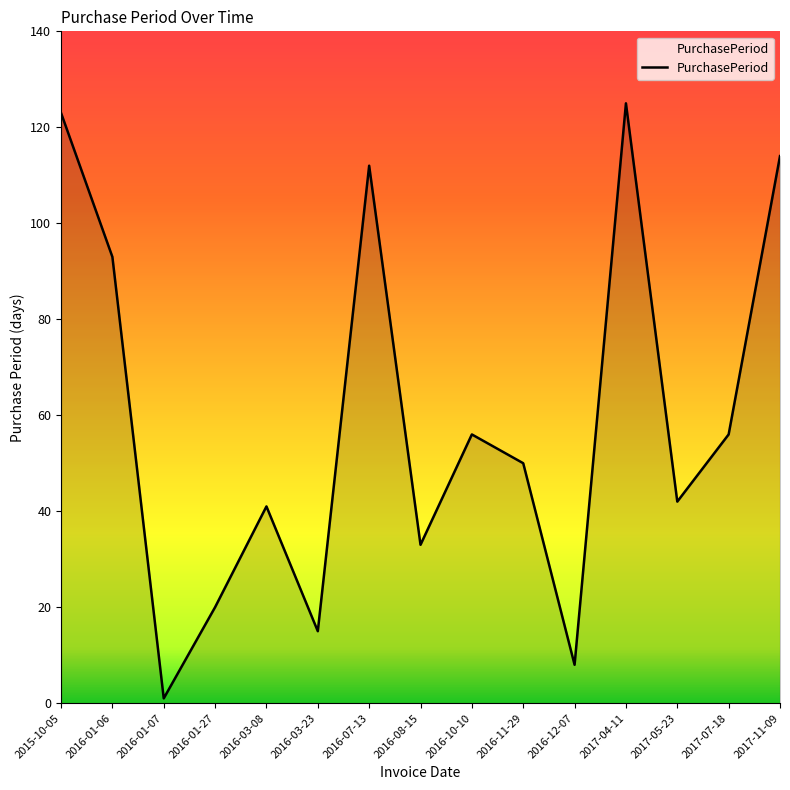

What position from the left is 2017-04-11?

12